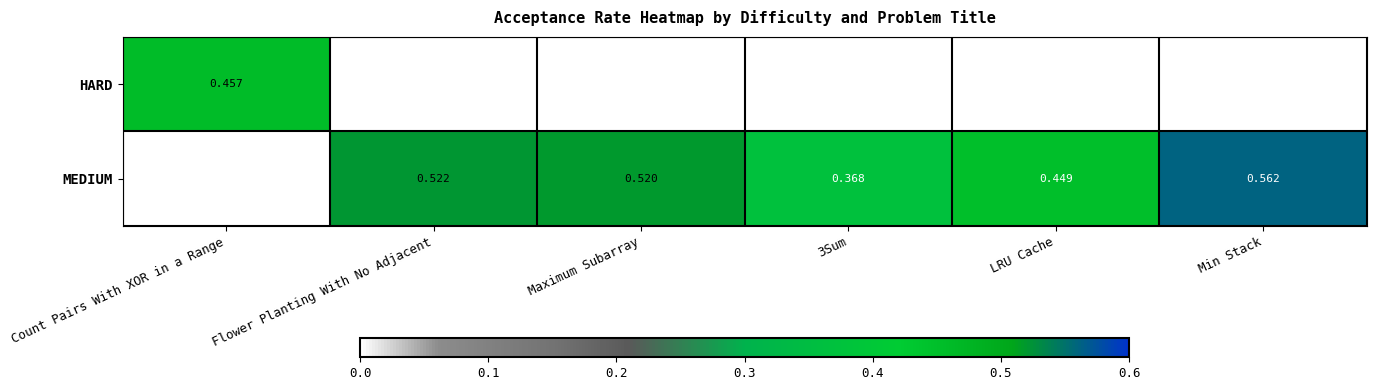

How many MEDIUM values are between 0 and 1?

5